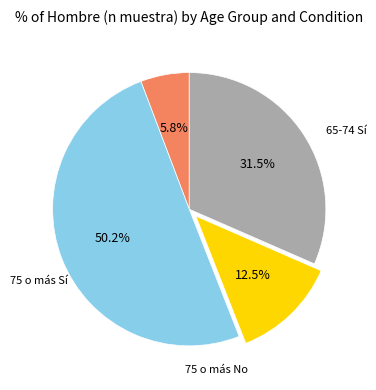

Count the number of slices in the pie.

4